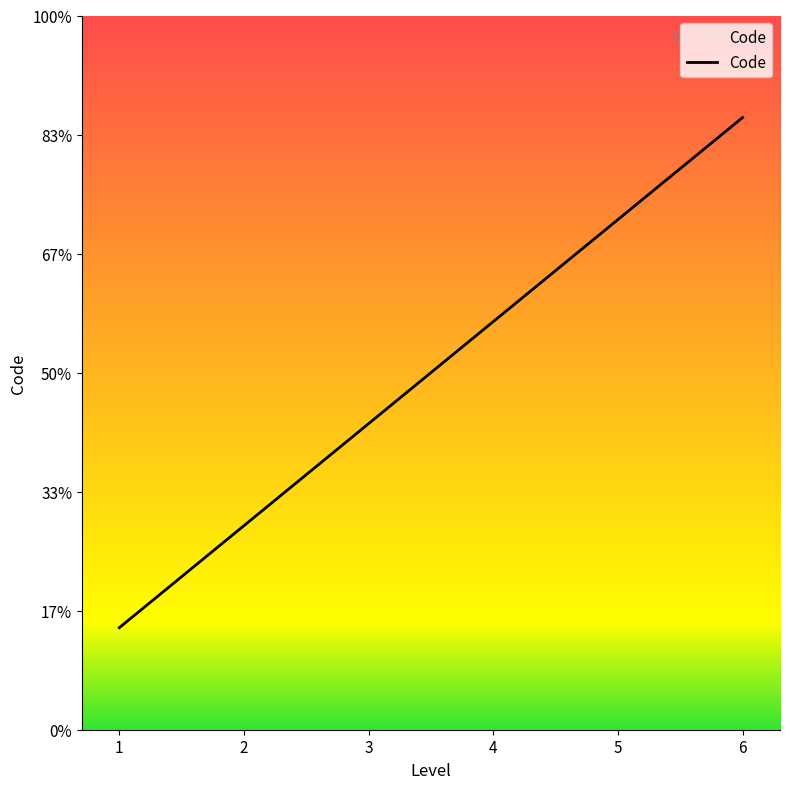

Is this an area chart (filled region under the line)?

Yes